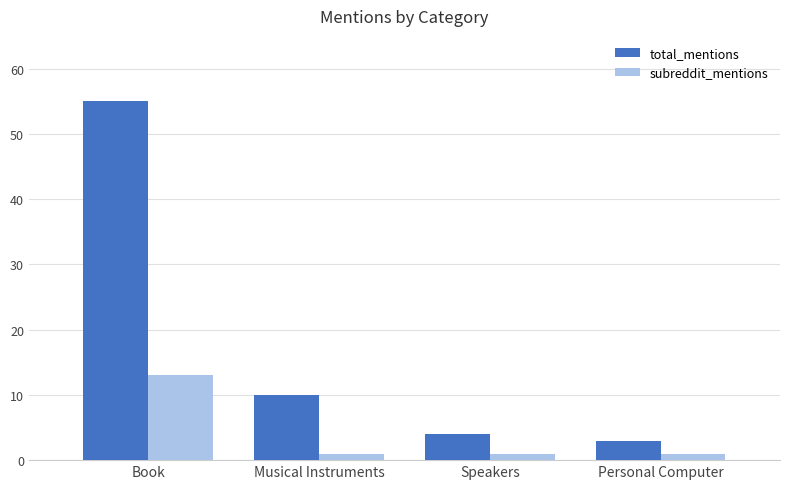

At which label does total_mentions reach its peak?

Book